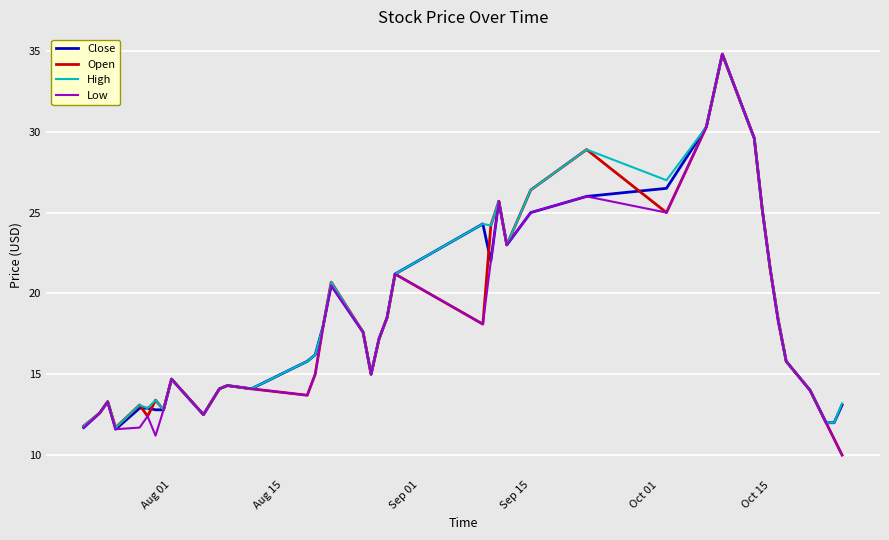

What is the maximum value for High?

34.8